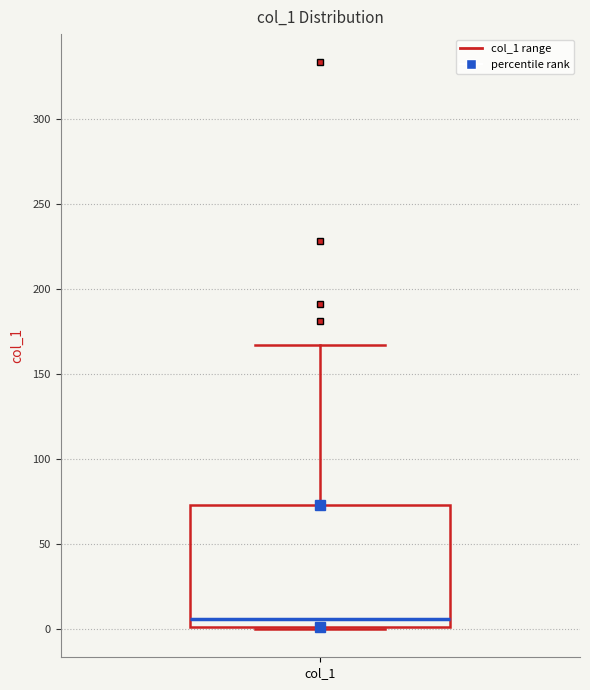

Read this box plot against the y-axis: the position of the median line, the range covered by the box, and the ends of both whiskers. The values are not printed on the chart, so give them approximately, as read against the axis.

median 5, box 0 to 75, whiskers 0 to 165